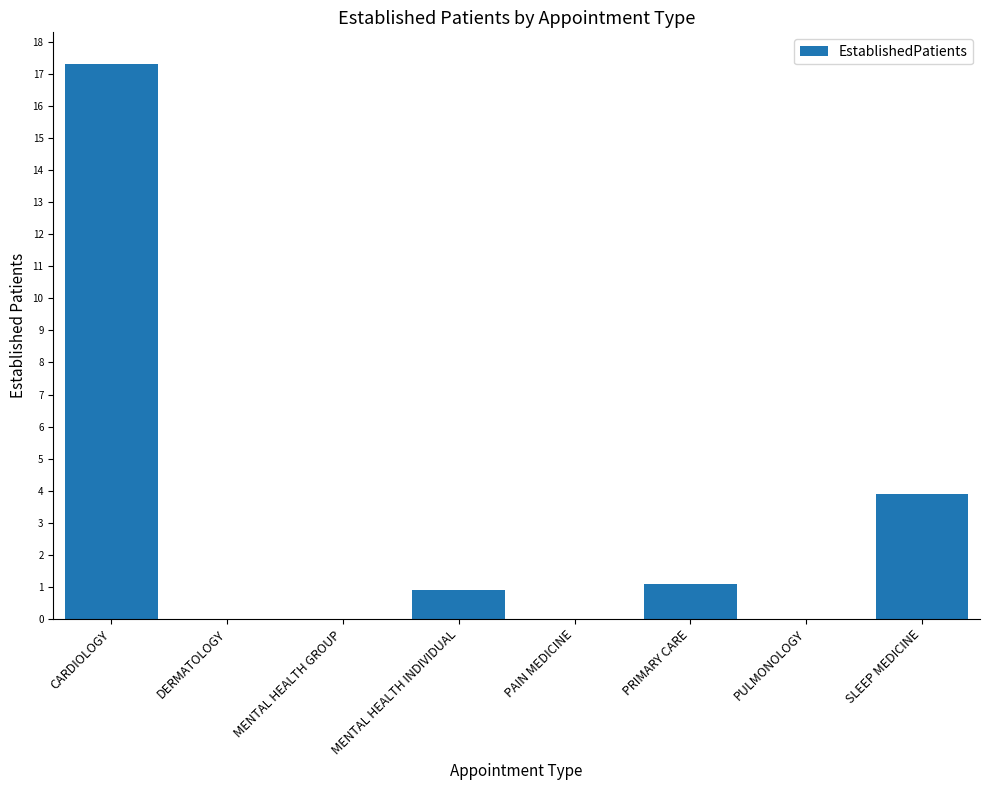

What is the sum of the values at PAIN MEDICINE and CARDIOLOGY?

17.3